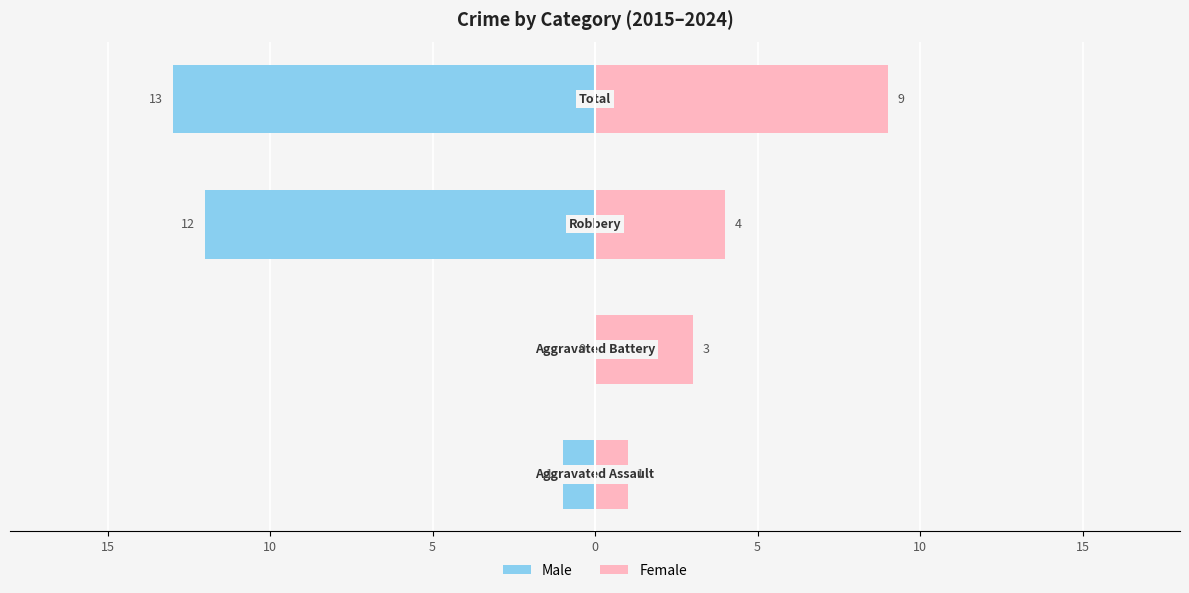

What is the total value across all series at 5?

-8